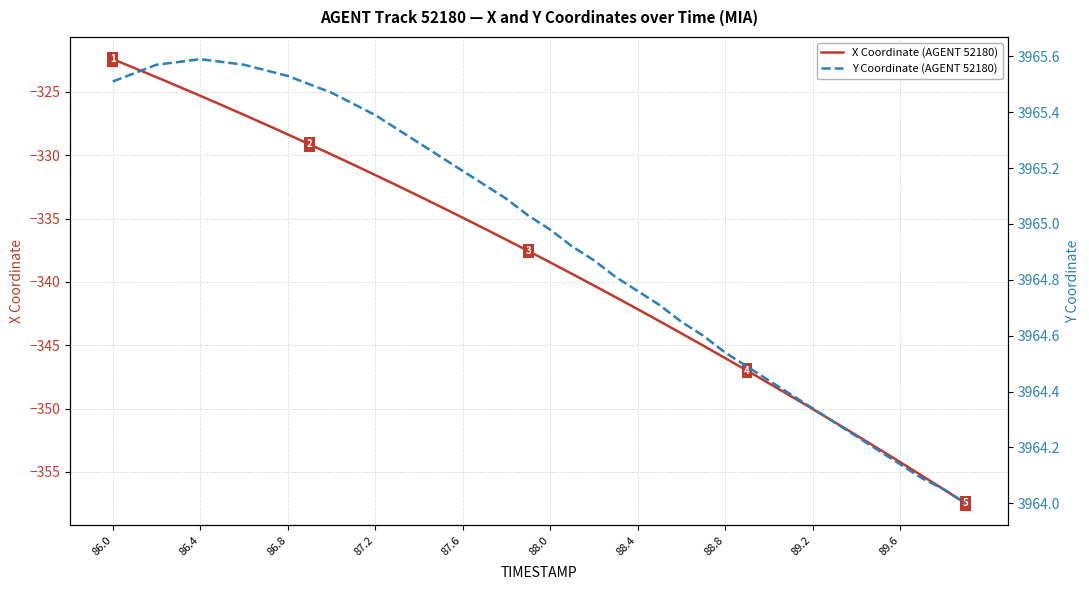

How many distinct data groups are displayed?

2